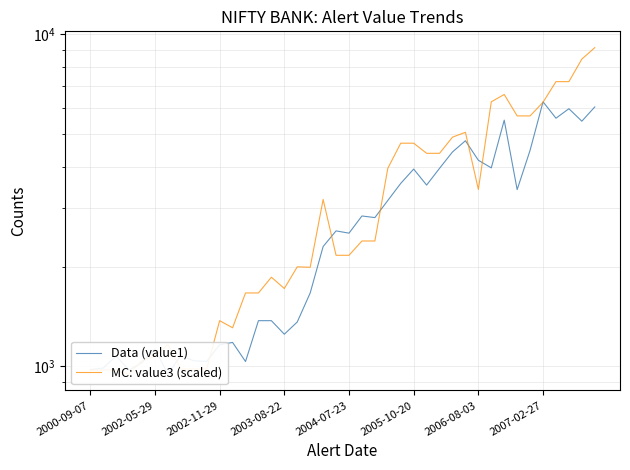

What is the sum of all Data (value1) values?

111970.7